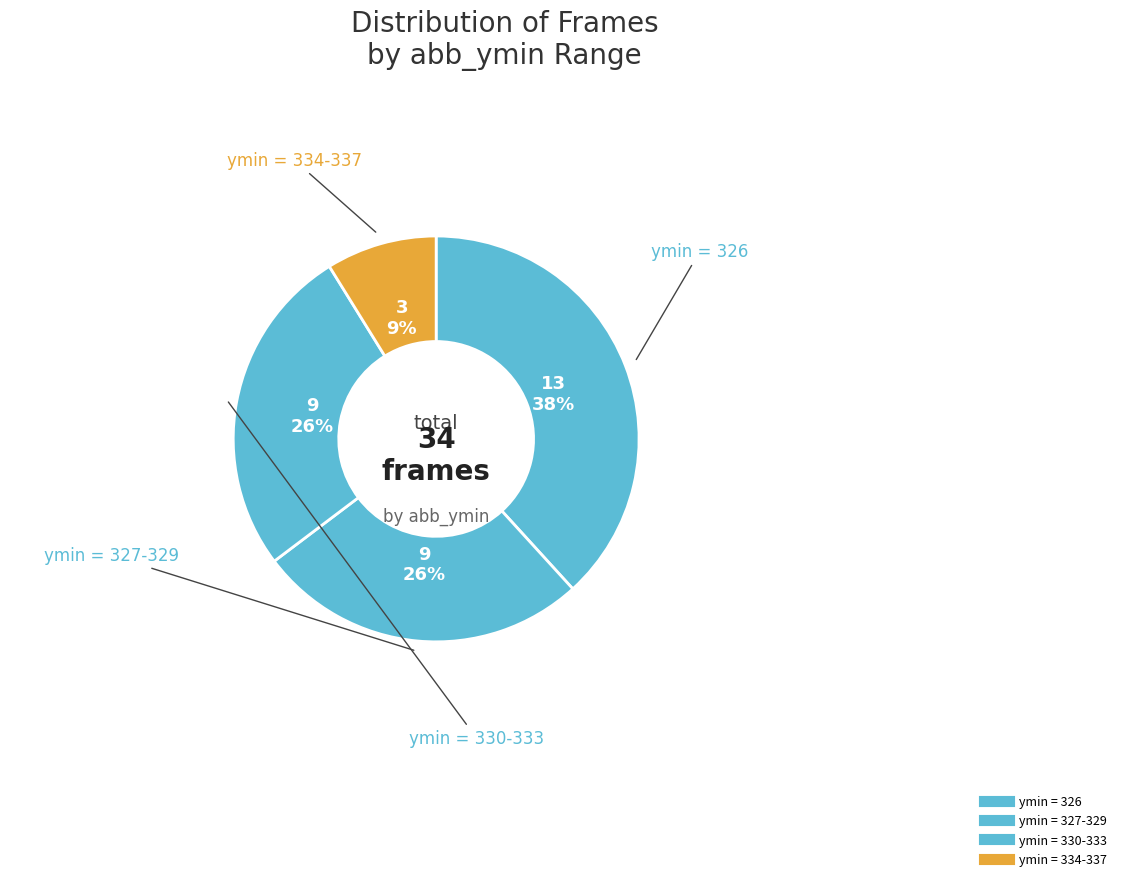

Is there a majority slice in this chart?

No